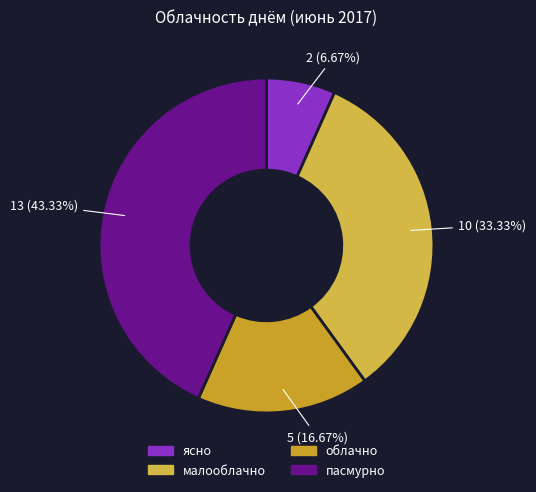

The малооблачно slice represents 33% of the pie. True or false?

True